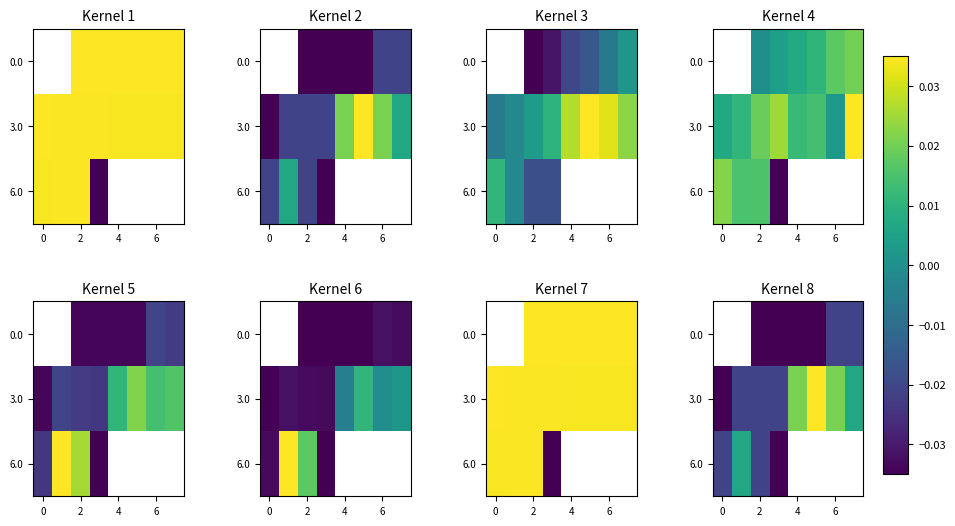

How many values in 3.0 are below zero?

4